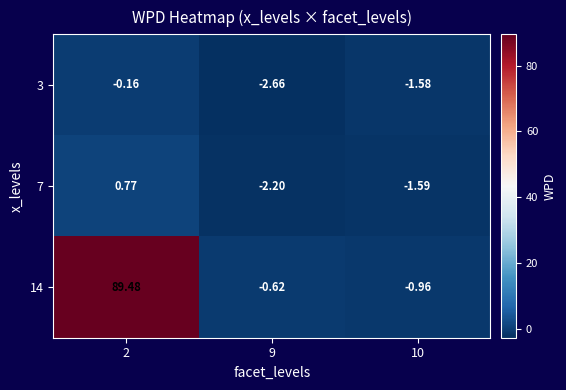

Is the value of 3 at 10 greater than the value of 7 at 2?

No